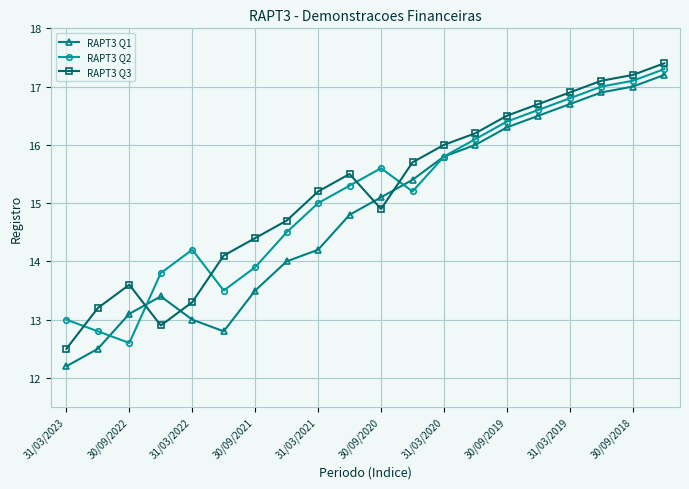

Which series has the largest range (max minus min)?

RAPT3 Q1